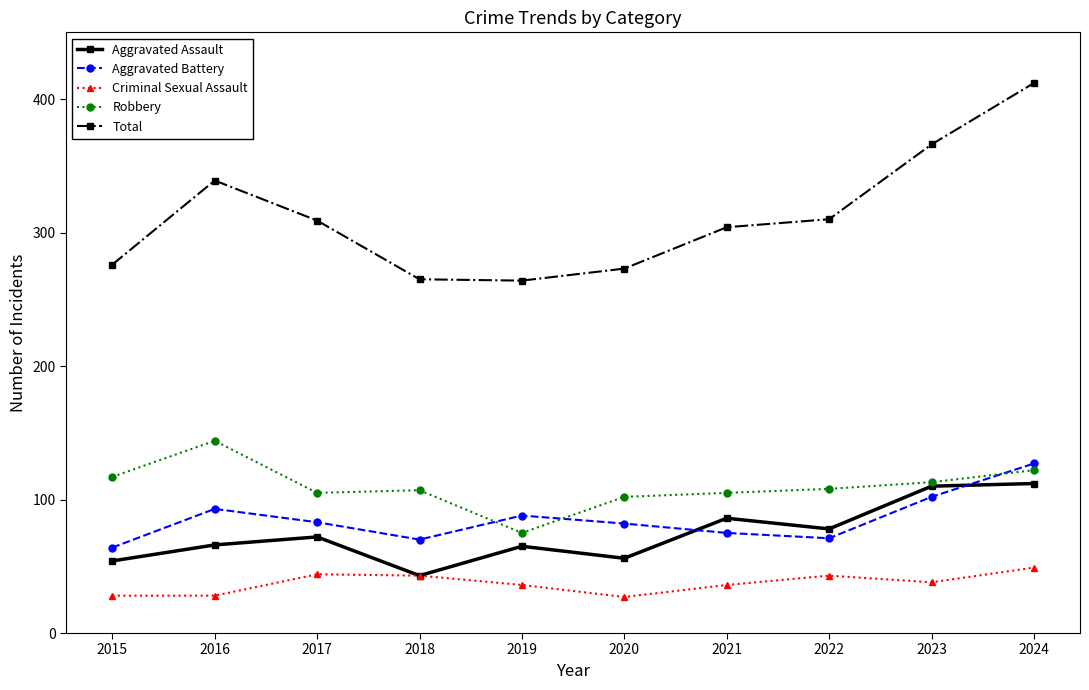

Is this an area chart (filled region under the line)?

No